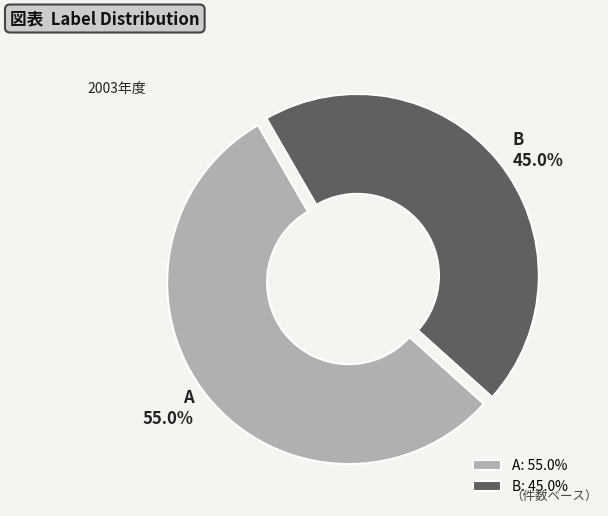

To the nearest percent, what percentage of the pie is A?

55%